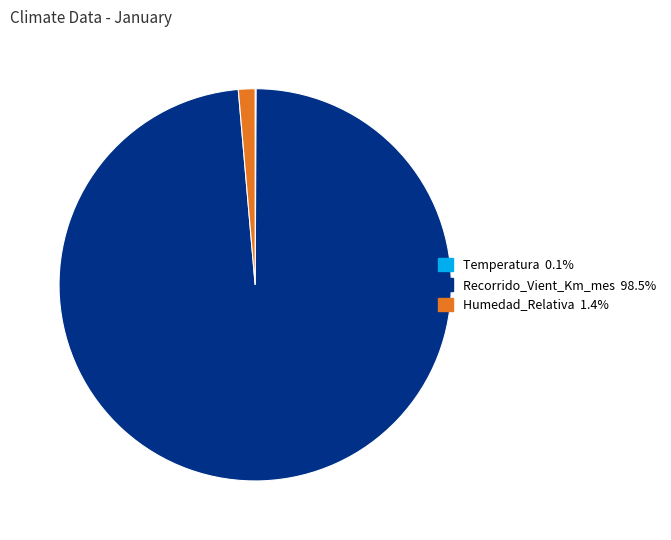

True or false: Humedad_Relativa accounts for 1% of the total.

True